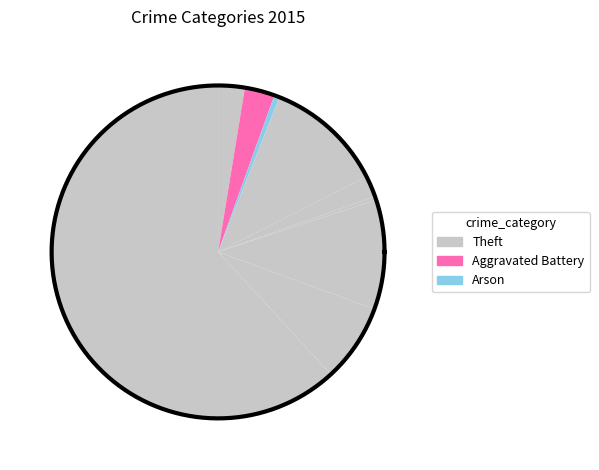

Do Aggravated Battery and Theft together represent more than half of the pie?

Yes